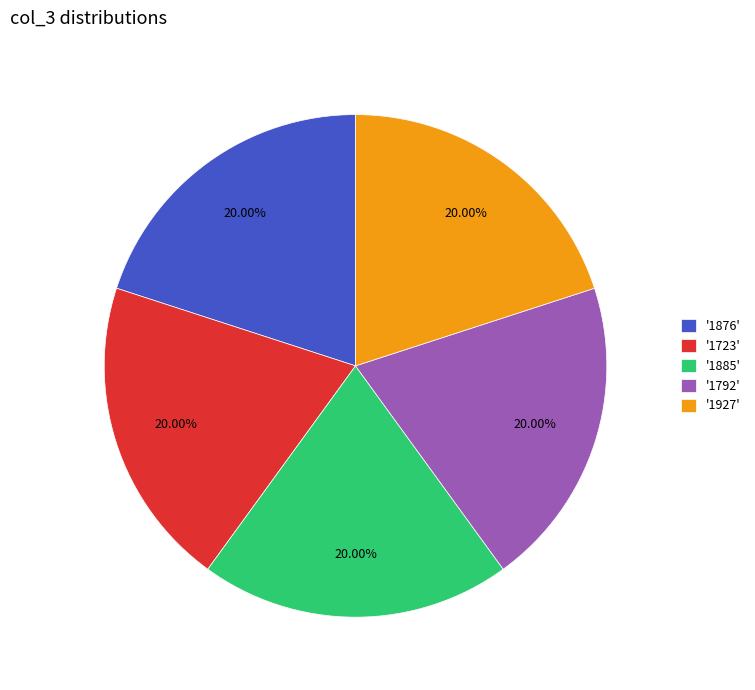

What is the ratio of the value at '1885' to the value at '1792'?

1.0